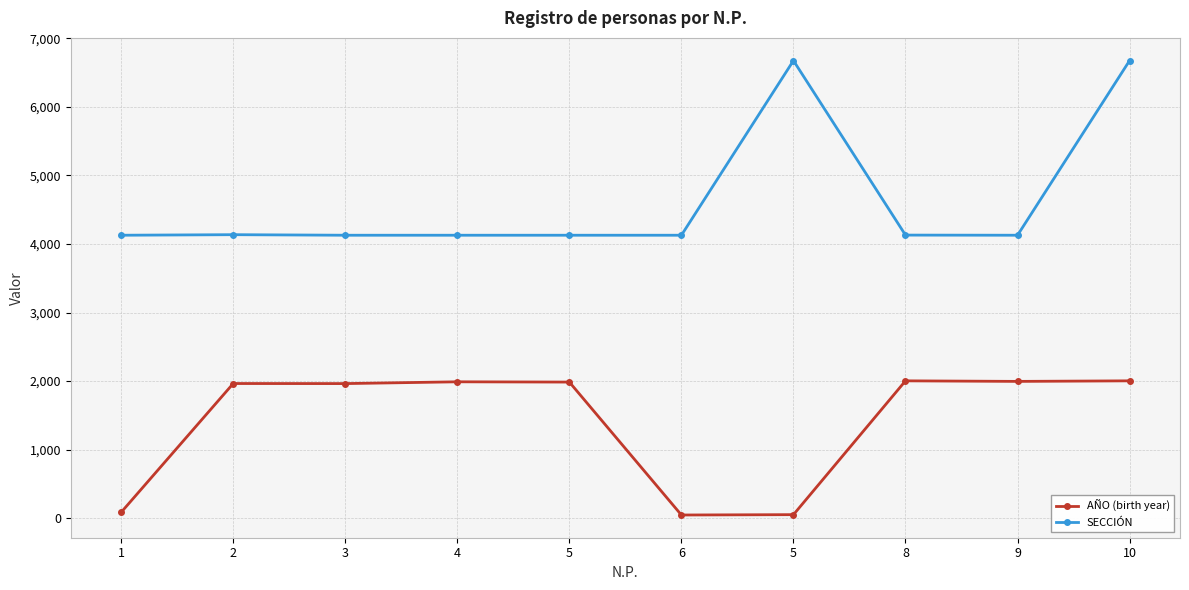

How many lines are shown in the chart?

2